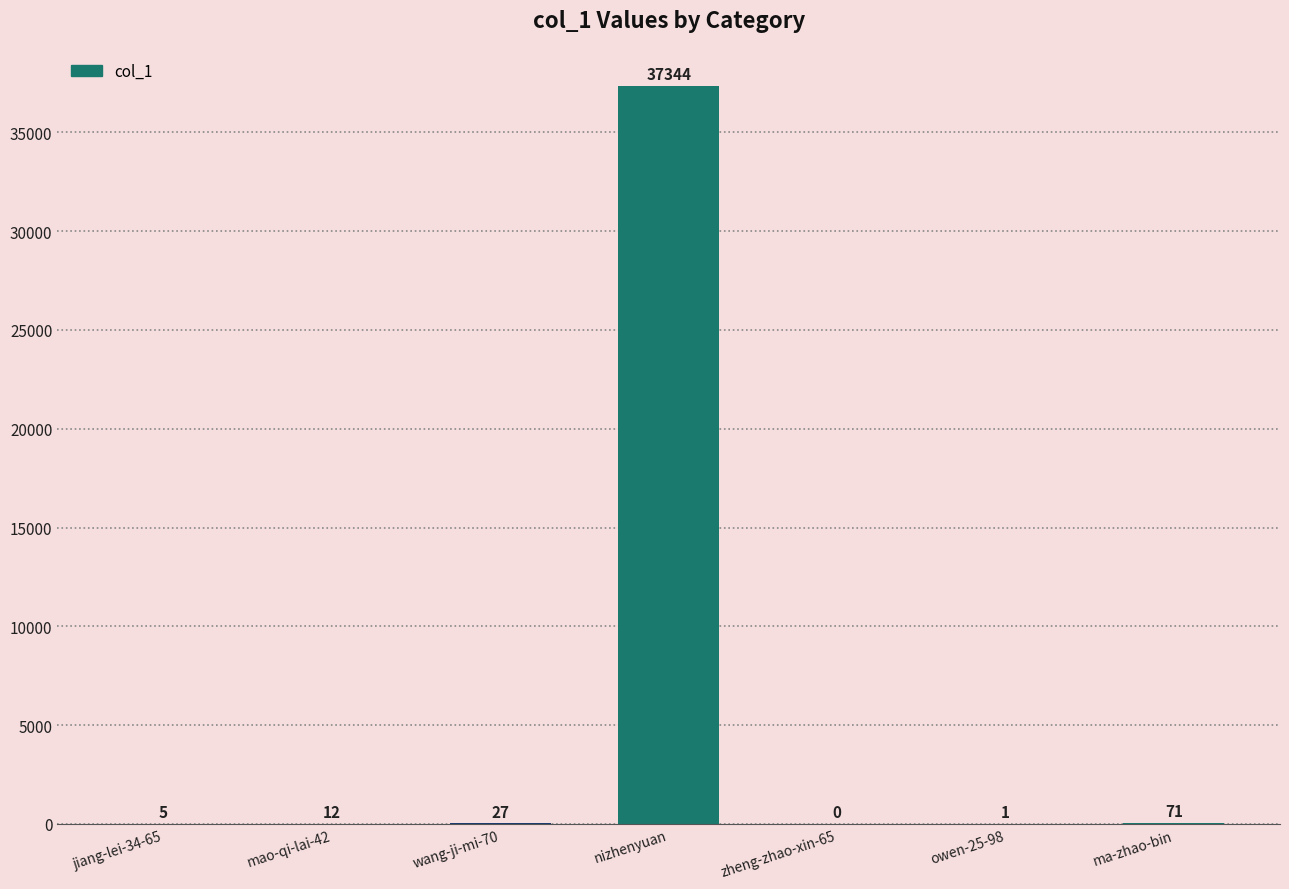

At which label is the value closest to 18672?

ma-zhao-bin